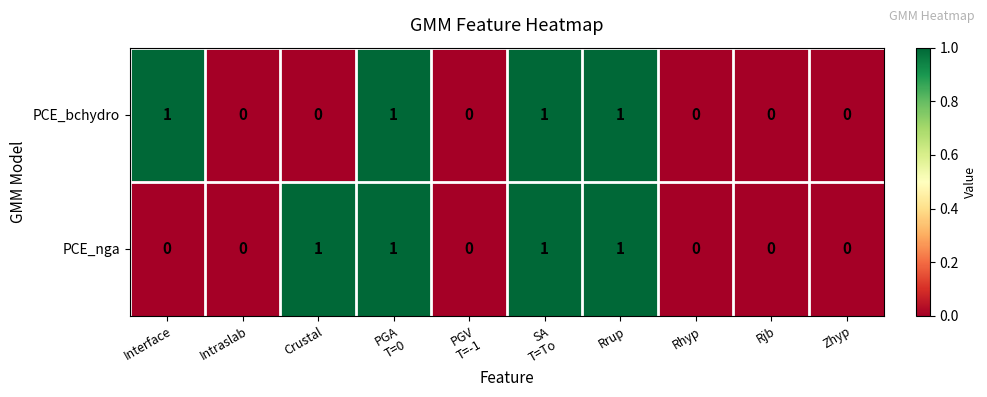

Reading left to right, list all the values displayed in this chart.

PCE_bchydro: 1	0	0	1	0	1	1	0	0	0
PCE_nga: 0	0	1	1	0	1	1	0	0	0